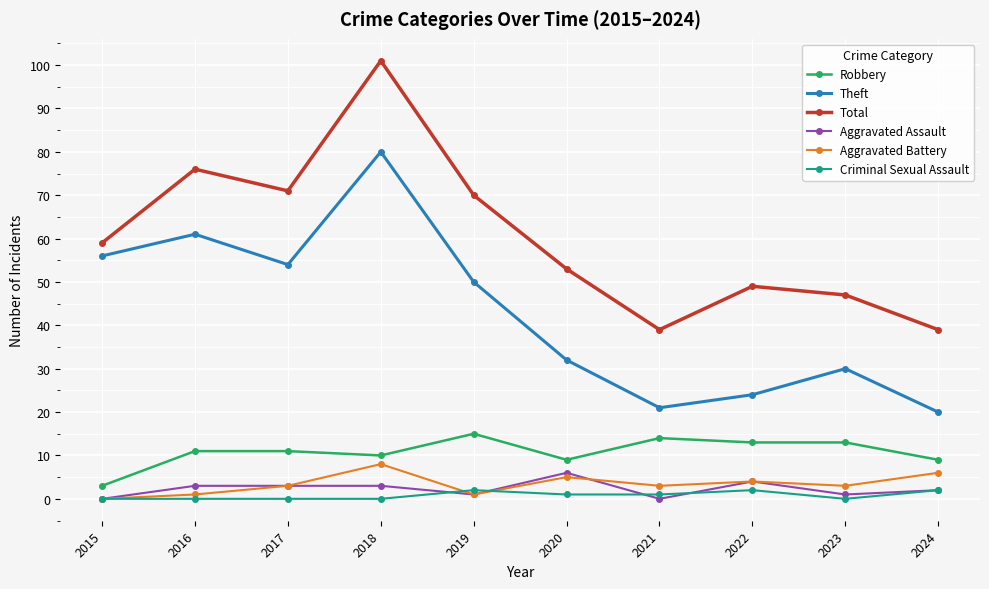

At which category is the sum across all series the highest?

2018